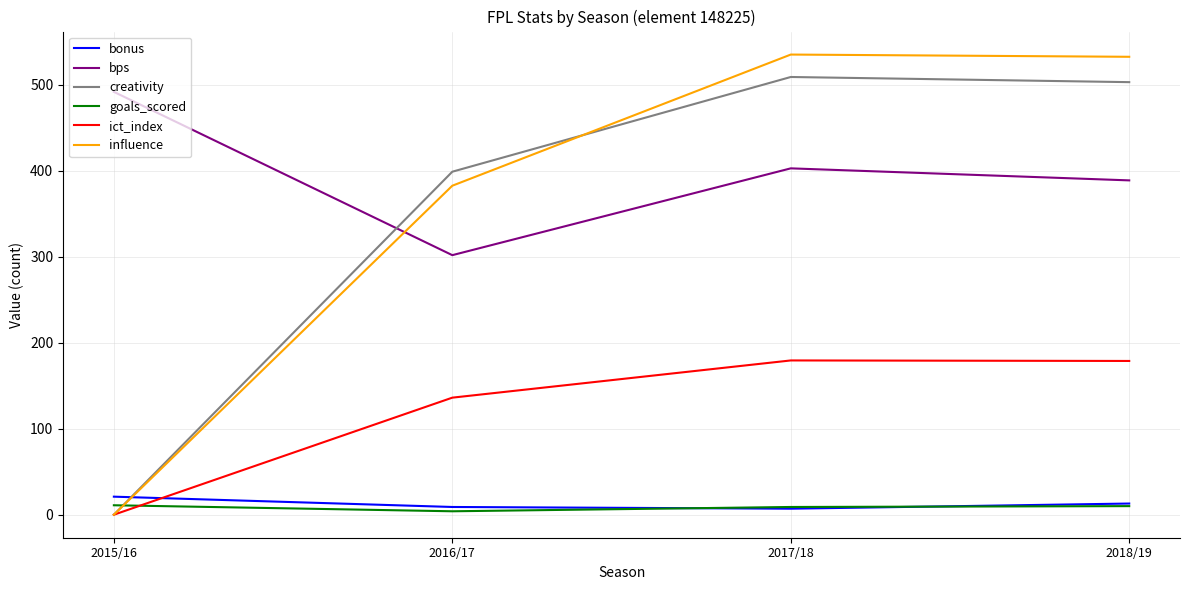

How many times do bps and creativity cross each other?

1